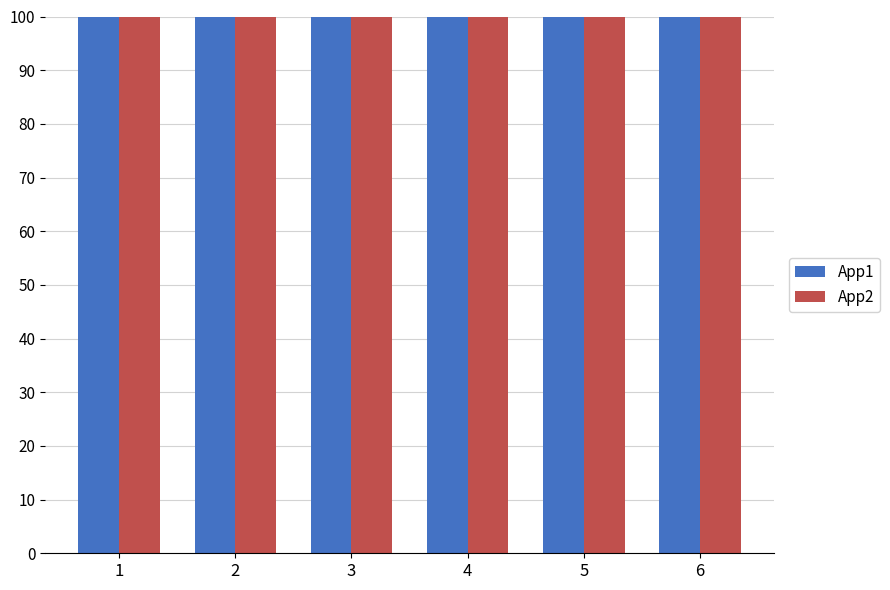

Reading left to right, list all the values displayed in this chart.

App1: 1=100.0	2=100.0	3=100.0	4=100.0	5=100.0	6=100.0
App2: 1=100.0	2=100.0	3=100.0	4=100.0	5=100.0	6=100.0